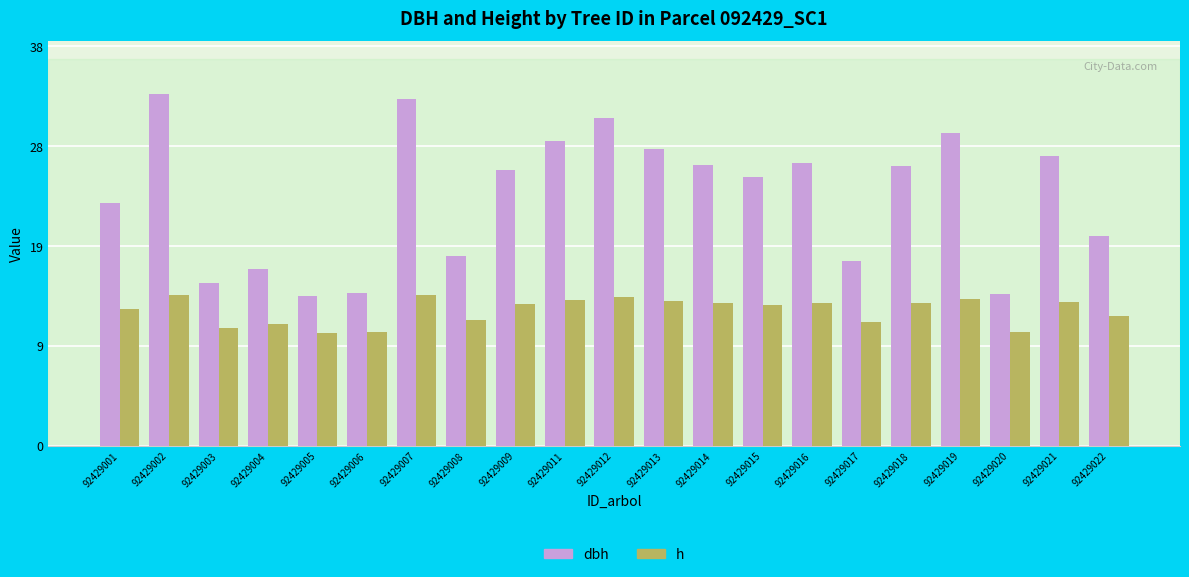

What are all the series names shown in the legend?

dbh, h